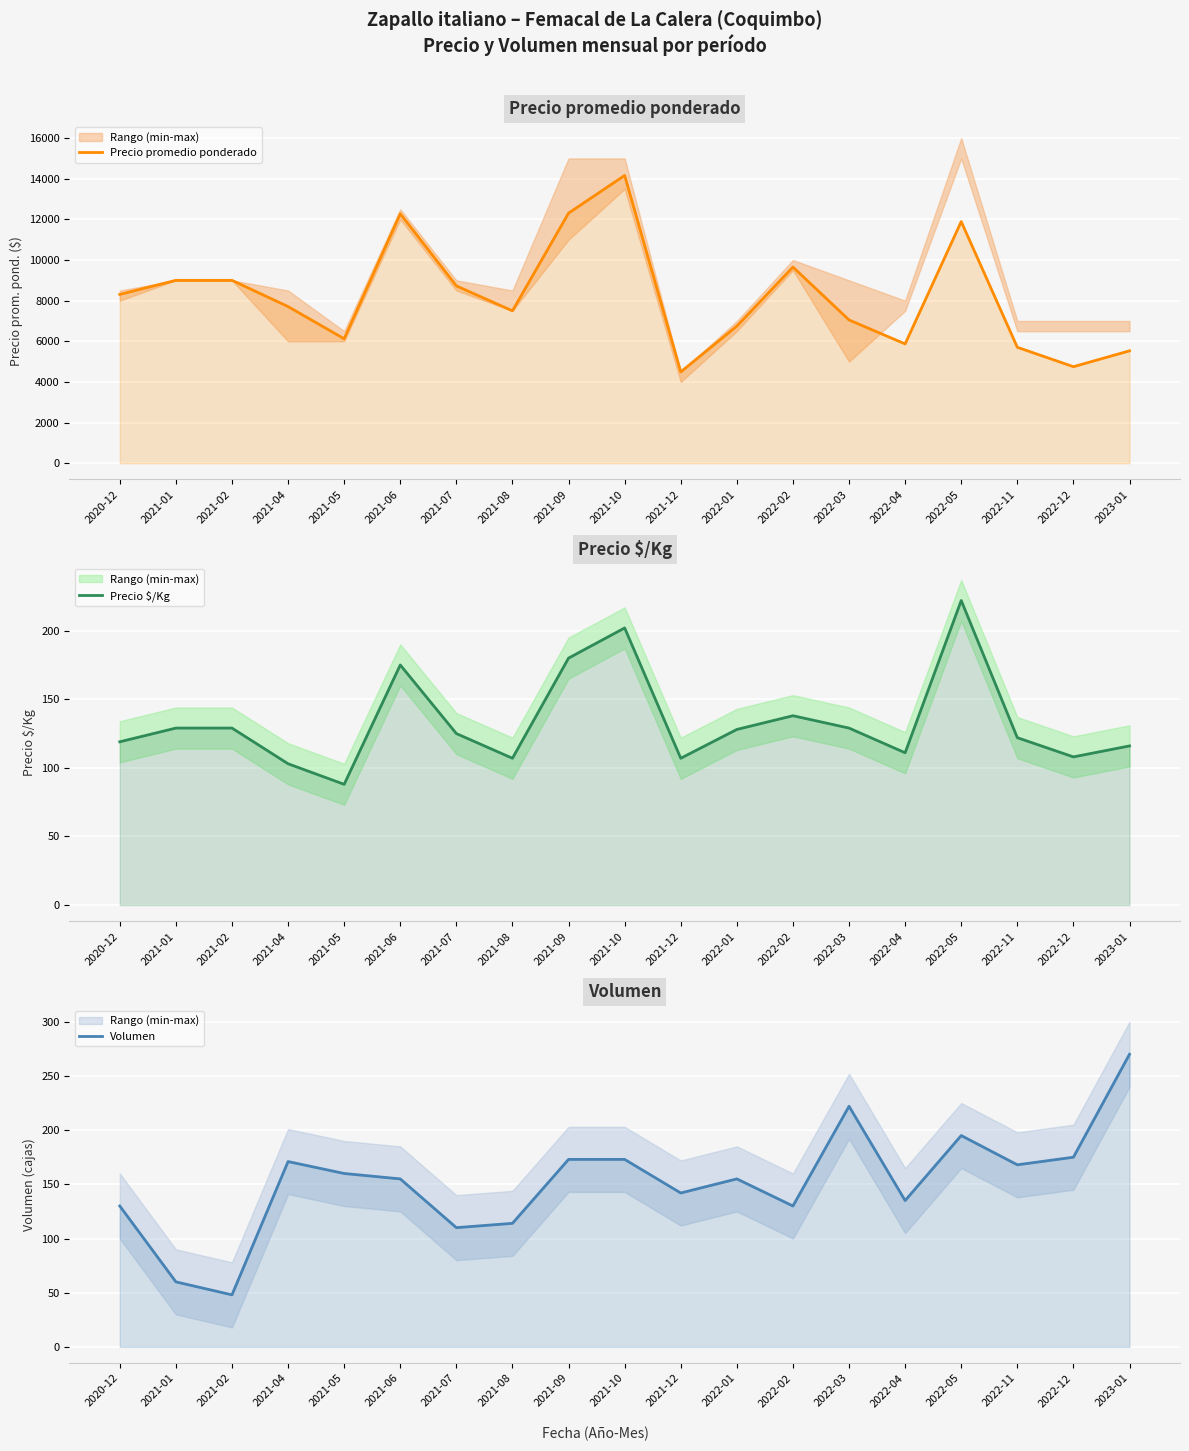

True or false: Precio promedio ponderado has more than 0 interior local peaks.

True